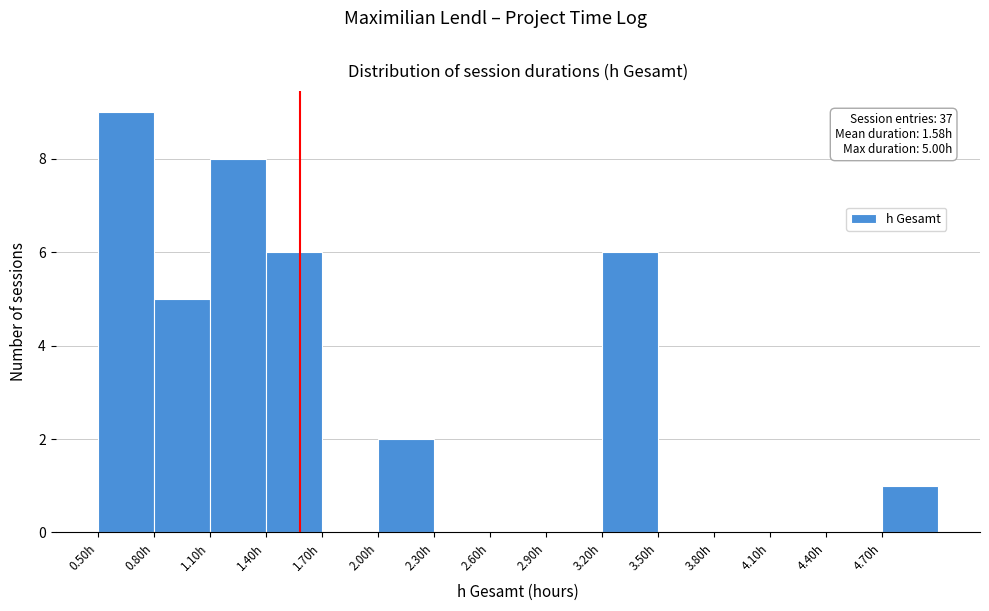

Over which range of the x-axis is the bar tallest?

0.5 to 0.8